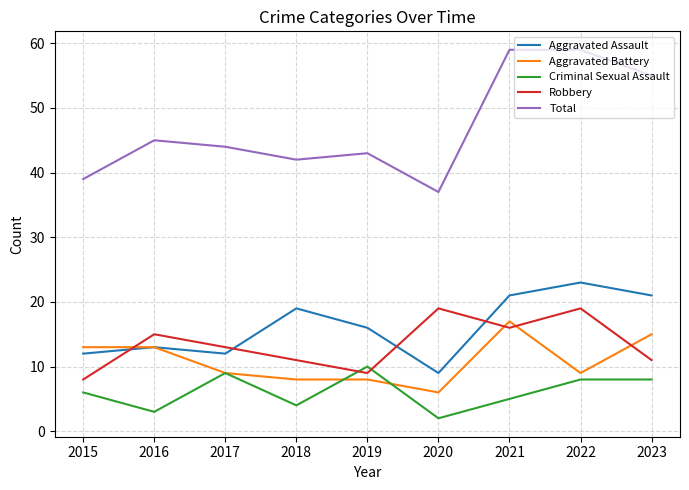

What is the difference between the highest and lowest values at 2020?

35